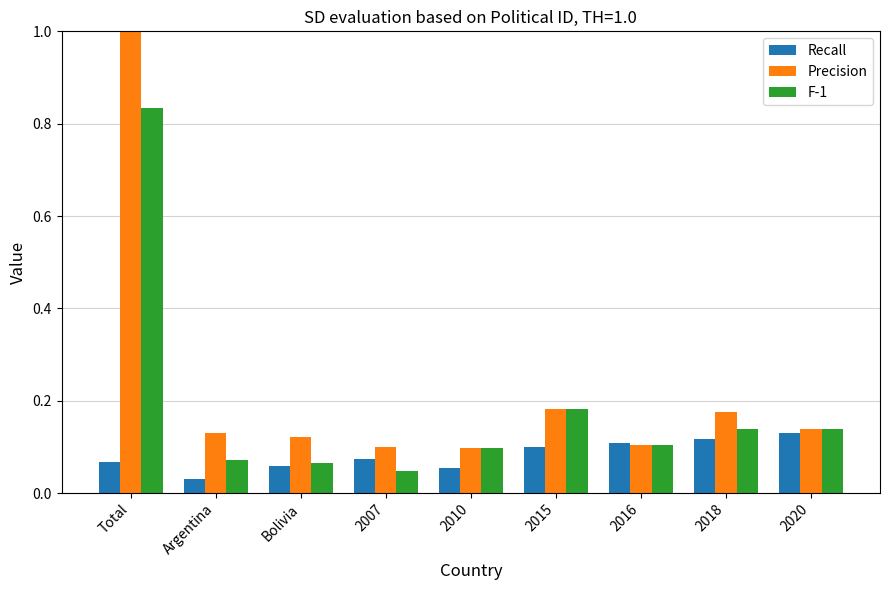

At which label does F-1 reach its peak?

Total